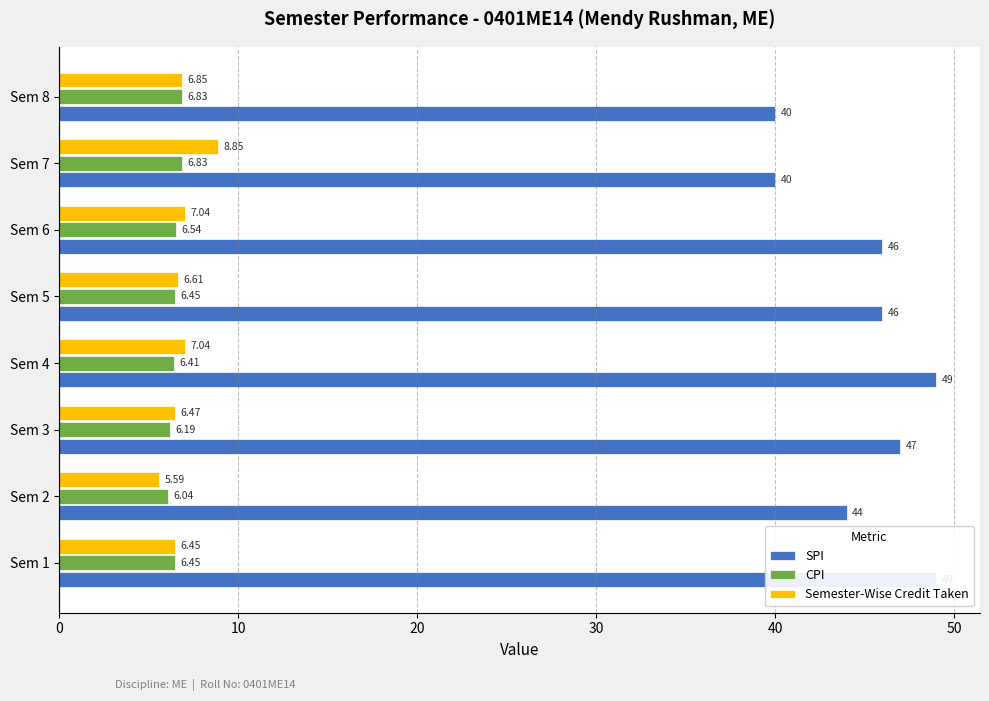

Is it true that Semester-Wise Credit Taken equals 6.5 at Sem 1?

True